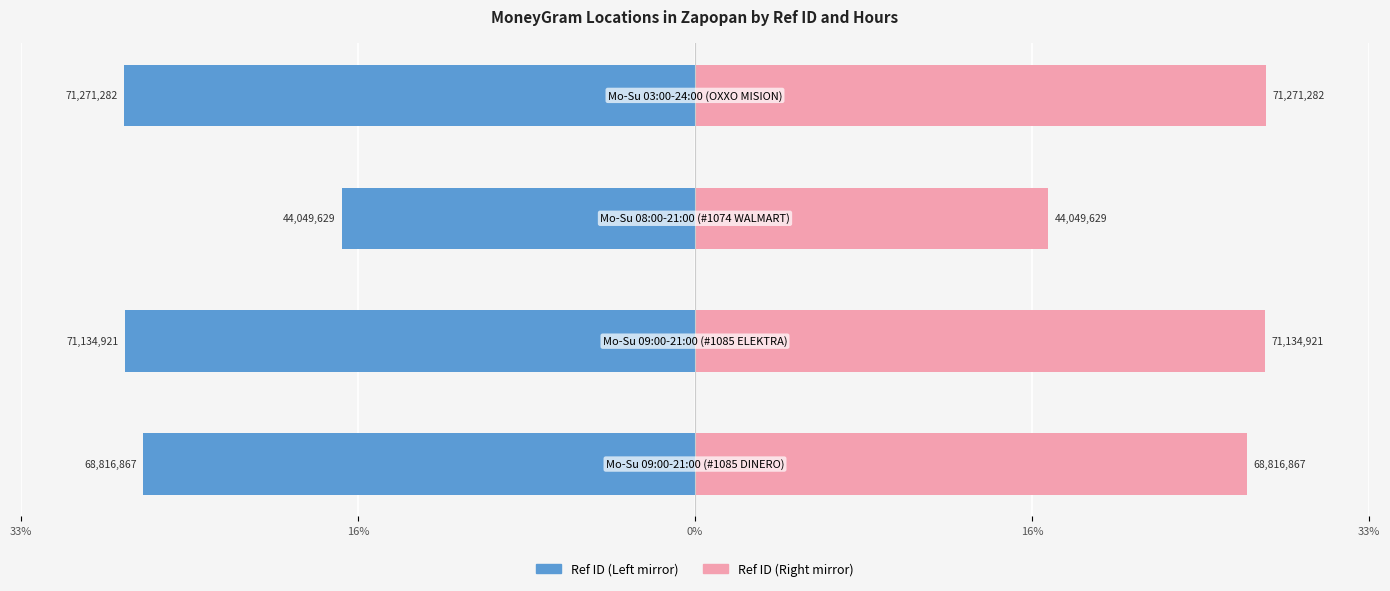

What are all the series names shown in the legend?

Ref ID (Left), Ref ID (Right)